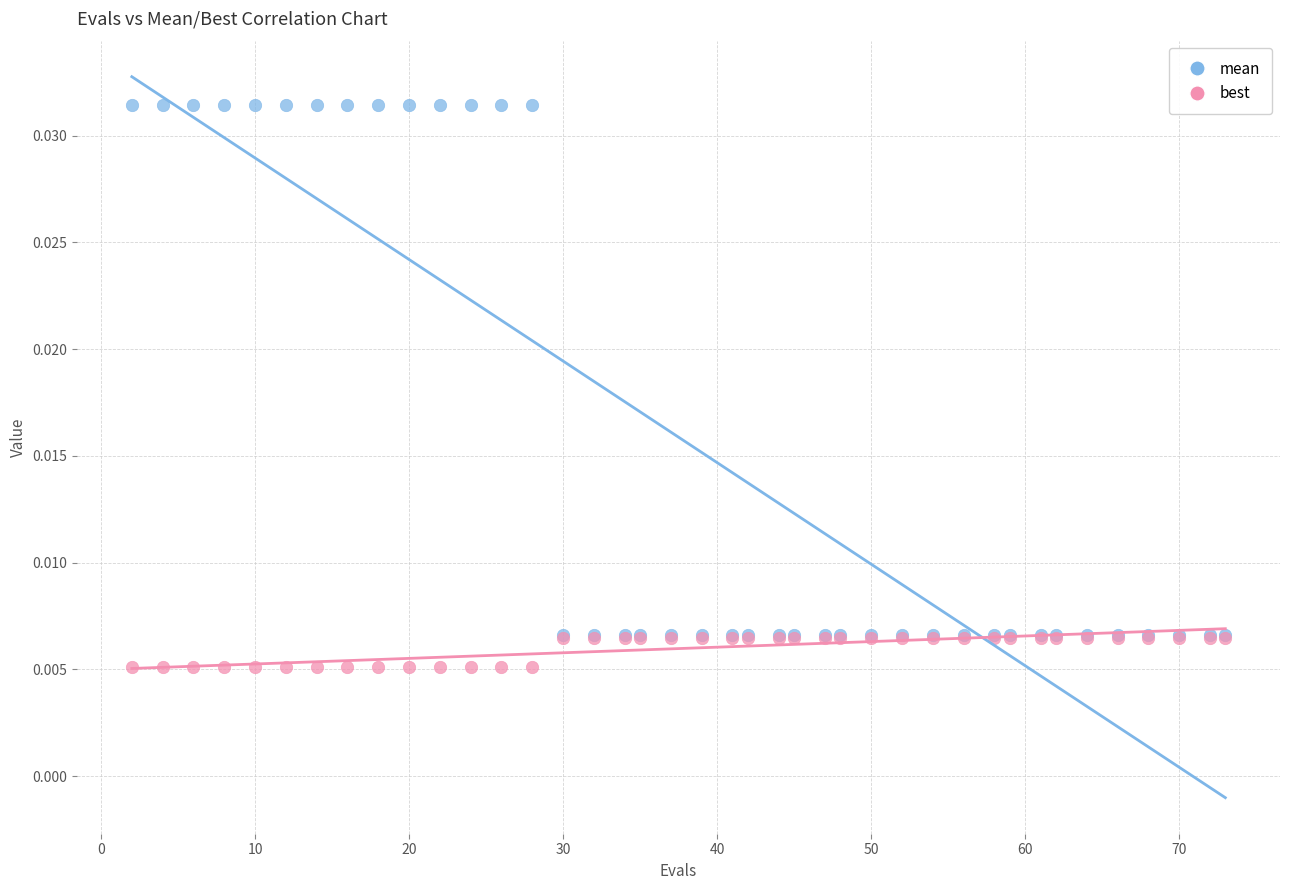

Which series contains the highest Y value?

mean